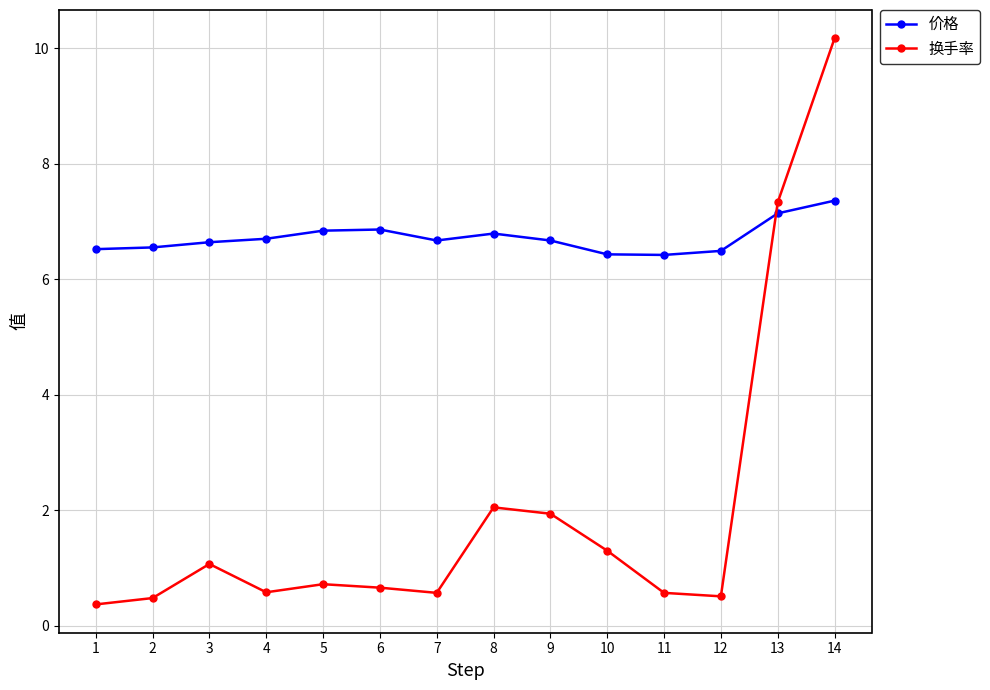

Is the value of 换手率 at 6 greater than the value of 价格 at 13?

No